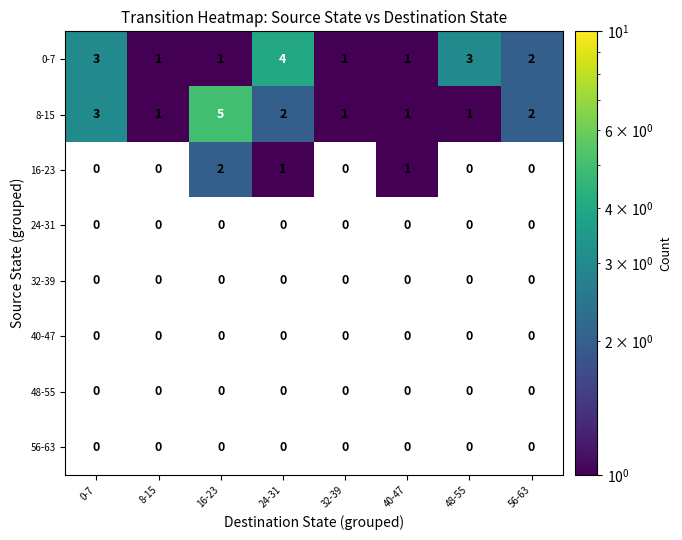

How many distinct data groups are displayed?

8